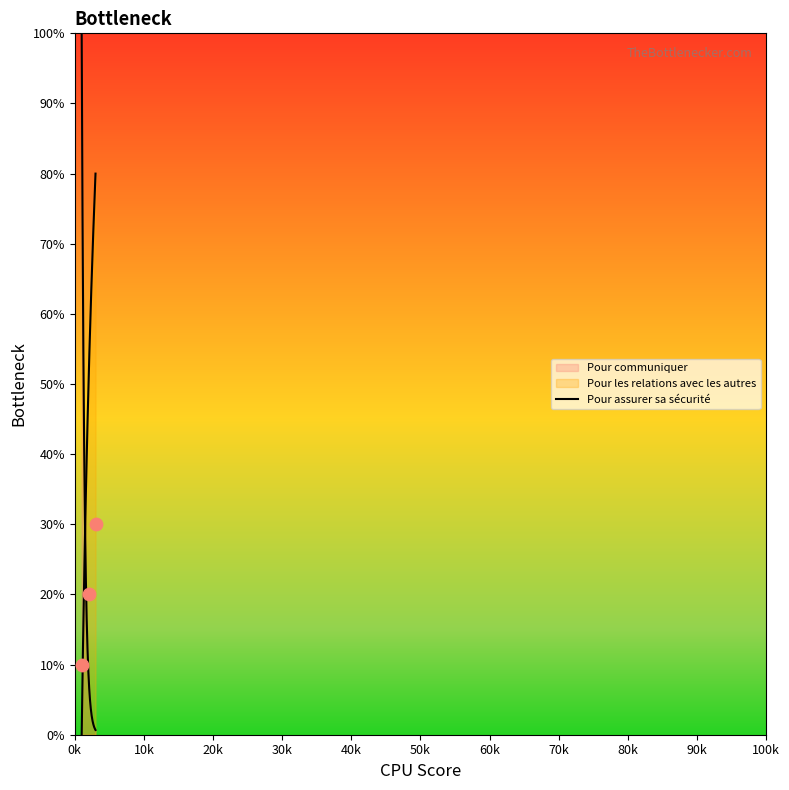

Between Pour communiquer and Pour assurer sa sécurité, which is larger?

Pour assurer sa sécurité